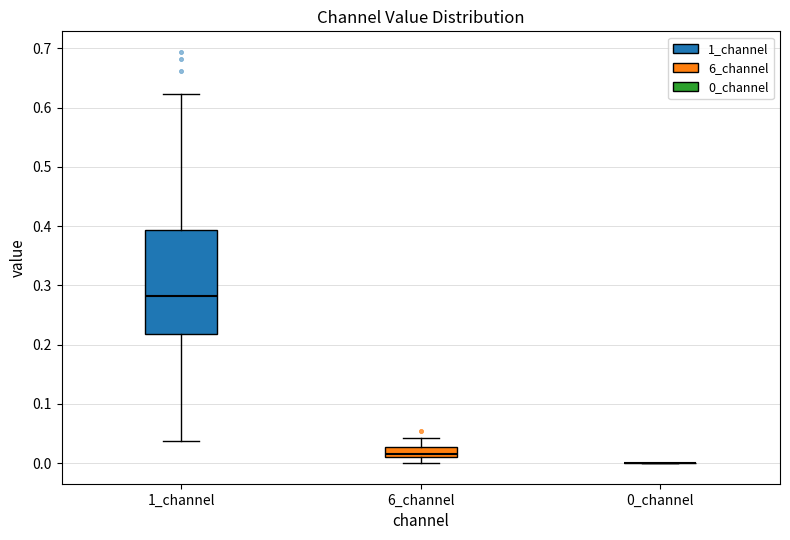

Which box is the tallest, from its lower edge to its upper edge?

1_channel